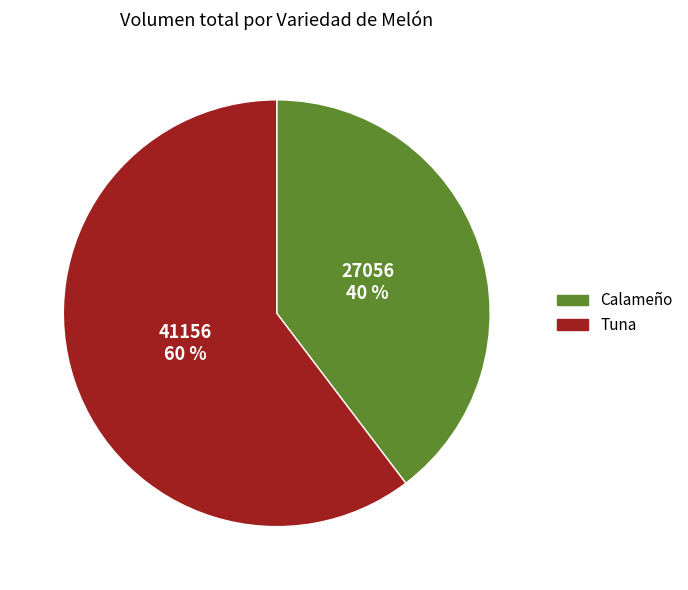

The Tuna slice represents 60% of the pie. True or false?

True